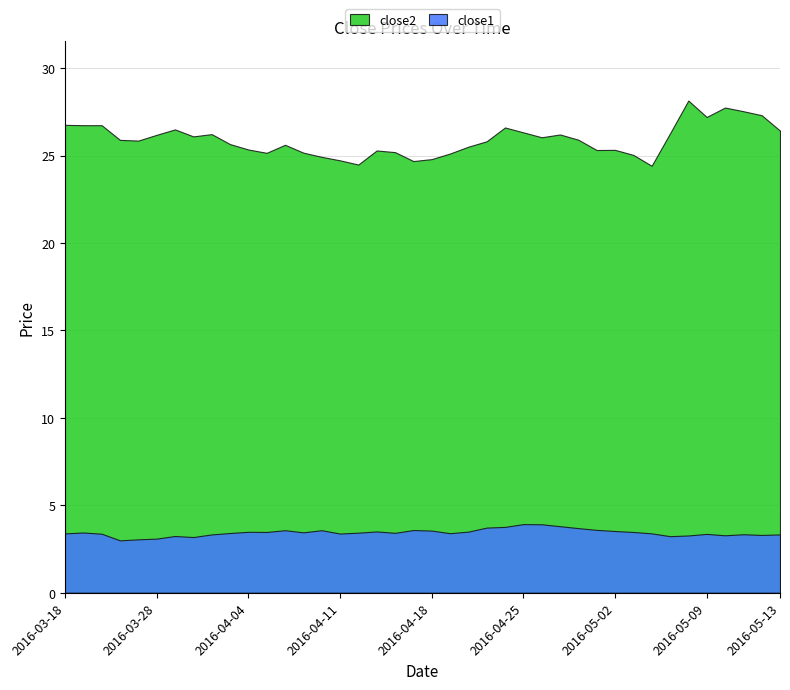

What is the greatest value displayed?

28.1